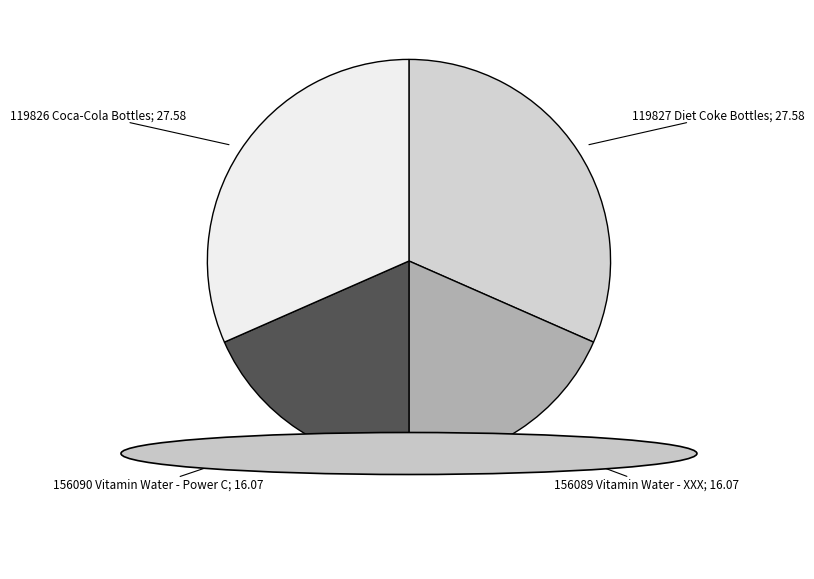

Does any single category account for the majority?

No